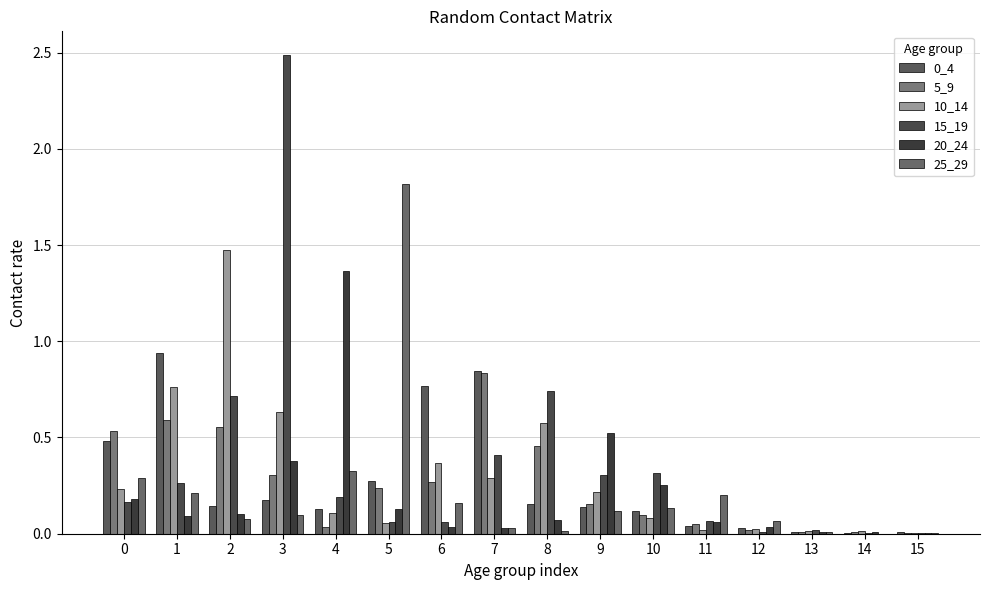

Are the bars grouped side by side (vs. stacked)?

Yes